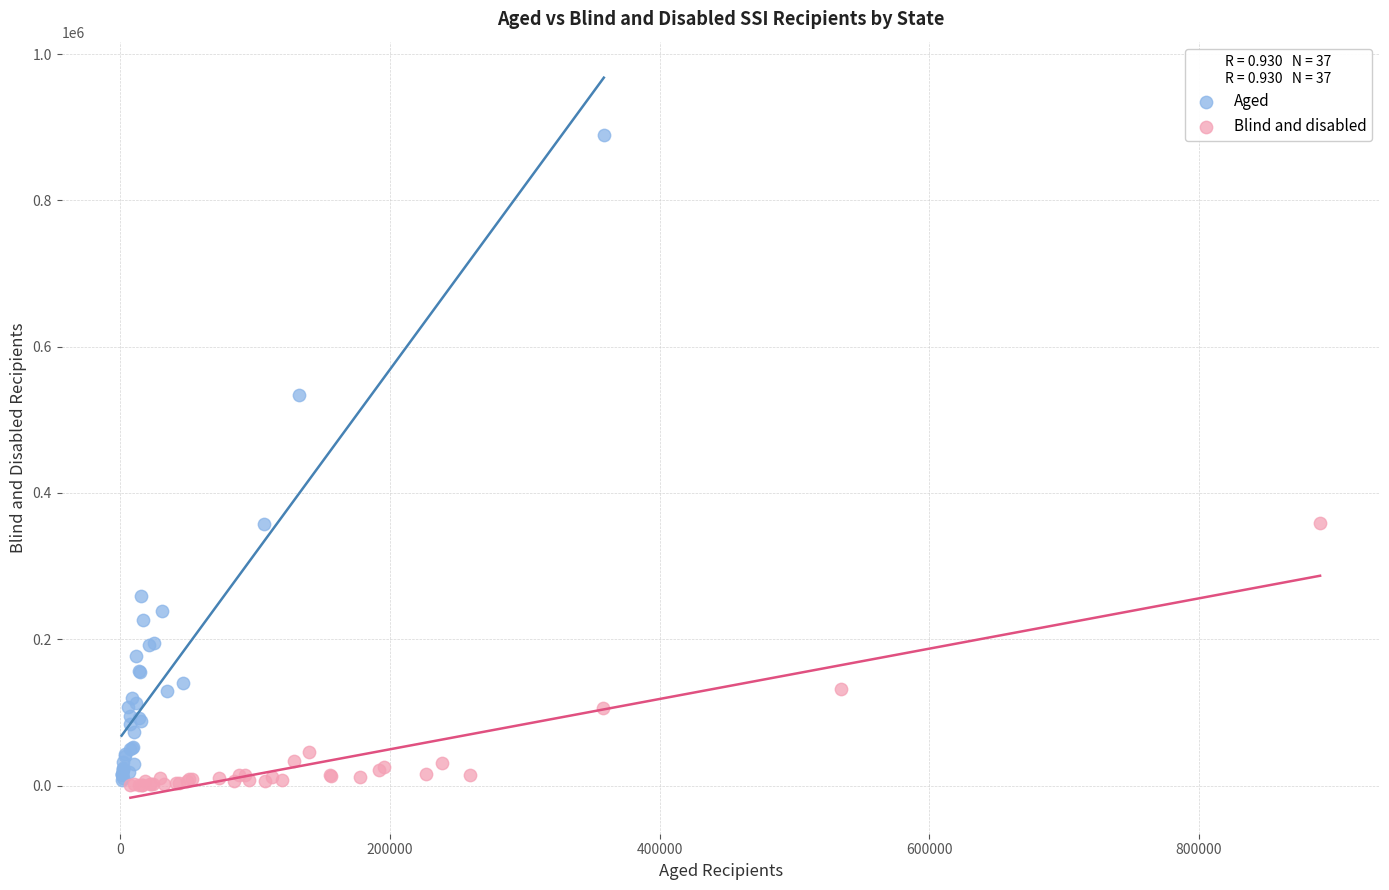

Which series contains the highest Y value?

Aged